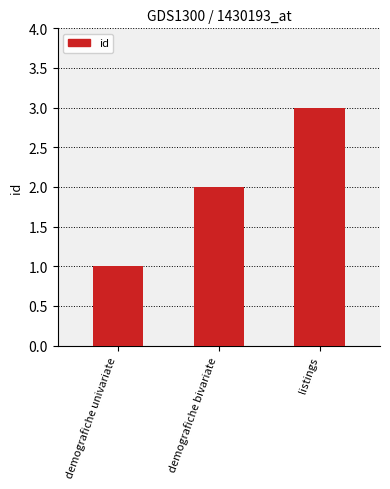

What is the approximate value at listings?

3